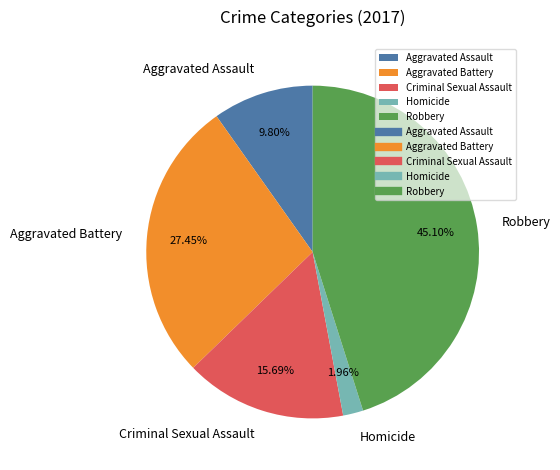

Combined, do Aggravated Battery and Criminal Sexual Assault account for over 50%?

No